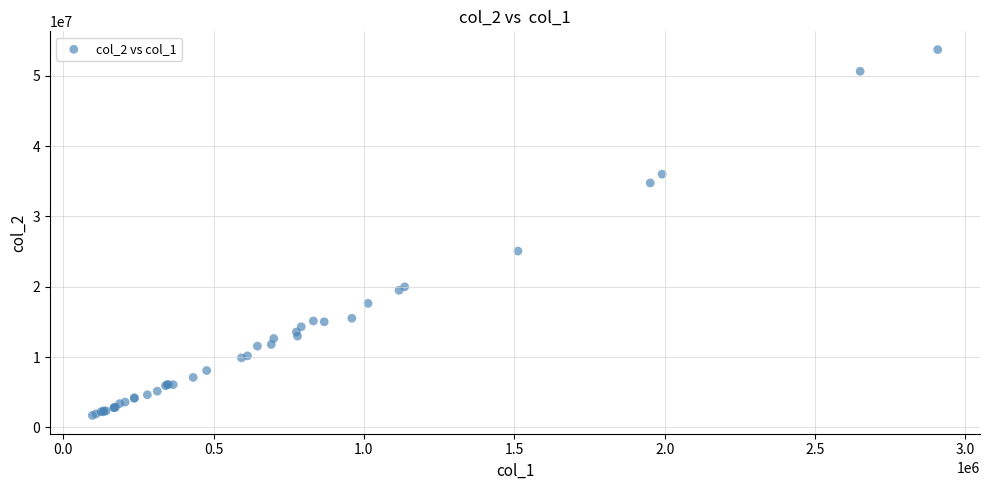

What Y value in the scatter plot is closest to 27709475?

25072153